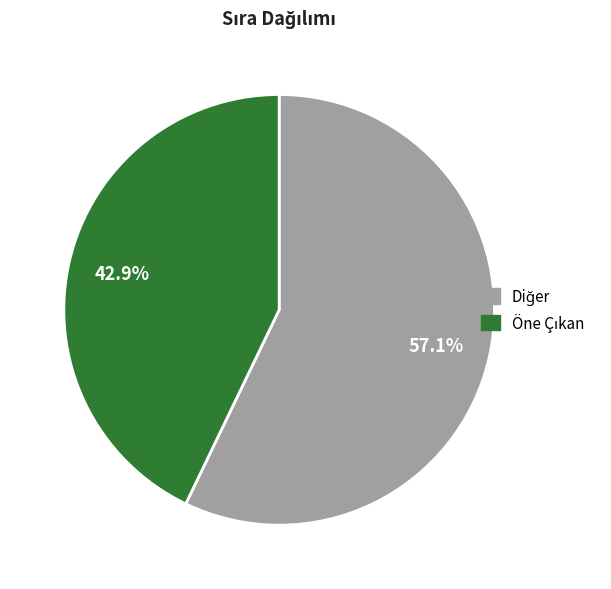

Does any single category account for the majority?

Yes